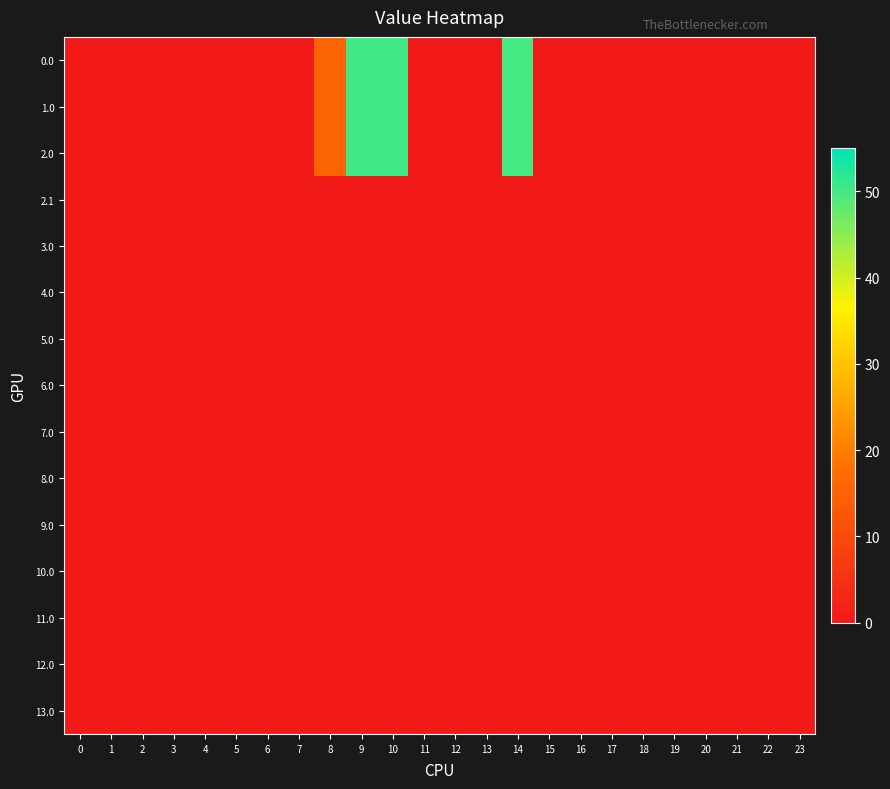

Reading left to right, list all the values displayed in this chart.

0.0: 0=0.0	1=0.0	2=0.0	3=0.0	4=0.0	5=0.0	6=0.0	7=0.0	8=15.2	9=50.2	10=50.2	11=0.0	12=0.0	13=0.0	14=49.9	15=0.0	16=0.0	17=0.0	18=0.0	19=0.0	20=0.0	21=0.0	22=0.0	23=0.0
1.0: 0=0.0	1=0.0	2=0.0	3=0.0	4=0.0	5=0.0	6=0.0	7=0.0	8=15.2	9=50.2	10=50.2	11=0.0	12=0.0	13=0.0	14=49.9	15=0.0	16=0.0	17=0.0	18=0.0	19=0.0	20=0.0	21=0.0	22=0.0	23=0.0
2.0: 0=0.0	1=0.0	2=0.0	3=0.0	4=0.0	5=0.0	6=0.0	7=0.0	8=15.2	9=50.2	10=50.2	11=0.0	12=0.0	13=0.0	14=49.9	15=0.0	16=0.0	17=0.0	18=0.0	19=0.0	20=0.0	21=0.0	22=0.0	23=0.0
2.1: 0=0.0	1=0.0	2=0.0	3=0.0	4=0.0	5=0.0	6=0.0	7=0.0	8=0.0	9=0.0	10=0.0	11=0.0	12=0.0	13=0.0	14=0.0	15=0.0	16=0.0	17=0.0	18=0.0	19=0.0	20=0.0	21=0.0	22=0.0	23=0.0
3.0: 0=0.0	1=0.0	2=0.0	3=0.0	4=0.0	5=0.0	6=0.0	7=0.0	8=0.0	9=0.0	10=0.0	11=0.0	12=0.0	13=0.0	14=0.0	15=0.0	16=0.0	17=0.0	18=0.0	19=0.0	20=0.0	21=0.0	22=0.0	23=0.0
4.0: 0=0.0	1=0.0	2=0.0	3=0.0	4=0.0	5=0.0	6=0.0	7=0.0	8=0.0	9=0.0	10=0.0	11=0.0	12=0.0	13=0.0	14=0.0	15=0.0	16=0.0	17=0.0	18=0.0	19=0.0	20=0.0	21=0.0	22=0.0	23=0.0
5.0: 0=0.0	1=0.0	2=0.0	3=0.0	4=0.0	5=0.0	6=0.0	7=0.0	8=0.0	9=0.0	10=0.0	11=0.0	12=0.0	13=0.0	14=0.0	15=0.0	16=0.0	17=0.0	18=0.0	19=0.0	20=0.0	21=0.0	22=0.0	23=0.0
6.0: 0=0.0	1=0.0	2=0.0	3=0.0	4=0.0	5=0.0	6=0.0	7=0.0	8=0.0	9=0.0	10=0.0	11=0.0	12=0.0	13=0.0	14=0.0	15=0.0	16=0.0	17=0.0	18=0.0	19=0.0	20=0.0	21=0.0	22=0.0	23=0.0
7.0: 0=0.0	1=0.0	2=0.0	3=0.0	4=0.0	5=0.0	6=0.0	7=0.0	8=0.0	9=0.0	10=0.0	11=0.0	12=0.0	13=0.0	14=0.0	15=0.0	16=0.0	17=0.0	18=0.0	19=0.0	20=0.0	21=0.0	22=0.0	23=0.0
8.0: 0=0.0	1=0.0	2=0.0	3=0.0	4=0.0	5=0.0	6=0.0	7=0.0	8=0.0	9=0.0	10=0.0	11=0.0	12=0.0	13=0.0	14=0.0	15=0.0	16=0.0	17=0.0	18=0.0	19=0.0	20=0.0	21=0.0	22=0.0	23=0.0
9.0: 0=0.0	1=0.0	2=0.0	3=0.0	4=0.0	5=0.0	6=0.0	7=0.0	8=0.0	9=0.0	10=0.0	11=0.0	12=0.0	13=0.0	14=0.0	15=0.0	16=0.0	17=0.0	18=0.0	19=0.0	20=0.0	21=0.0	22=0.0	23=0.0
10.0: 0=0.0	1=0.0	2=0.0	3=0.0	4=0.0	5=0.0	6=0.0	7=0.0	8=0.0	9=0.0	10=0.0	11=0.0	12=0.0	13=0.0	14=0.0	15=0.0	16=0.0	17=0.0	18=0.0	19=0.0	20=0.0	21=0.0	22=0.0	23=0.0
11.0: 0=0.0	1=0.0	2=0.0	3=0.0	4=0.0	5=0.0	6=0.0	7=0.0	8=0.0	9=0.0	10=0.0	11=0.0	12=0.0	13=0.0	14=0.0	15=0.0	16=0.0	17=0.0	18=0.0	19=0.0	20=0.0	21=0.0	22=0.0	23=0.0
12.0: 0=0.0	1=0.0	2=0.0	3=0.0	4=0.0	5=0.0	6=0.0	7=0.0	8=0.0	9=0.0	10=0.0	11=0.0	12=0.0	13=0.0	14=0.0	15=0.0	16=0.0	17=0.0	18=0.0	19=0.0	20=0.0	21=0.0	22=0.0	23=0.0
13.0: 0=0.0	1=0.0	2=0.0	3=0.0	4=0.0	5=0.0	6=0.0	7=0.0	8=0.0	9=0.0	10=0.0	11=0.0	12=0.0	13=0.0	14=0.0	15=0.0	16=0.0	17=0.0	18=0.0	19=0.0	20=0.0	21=0.0	22=0.0	23=0.0